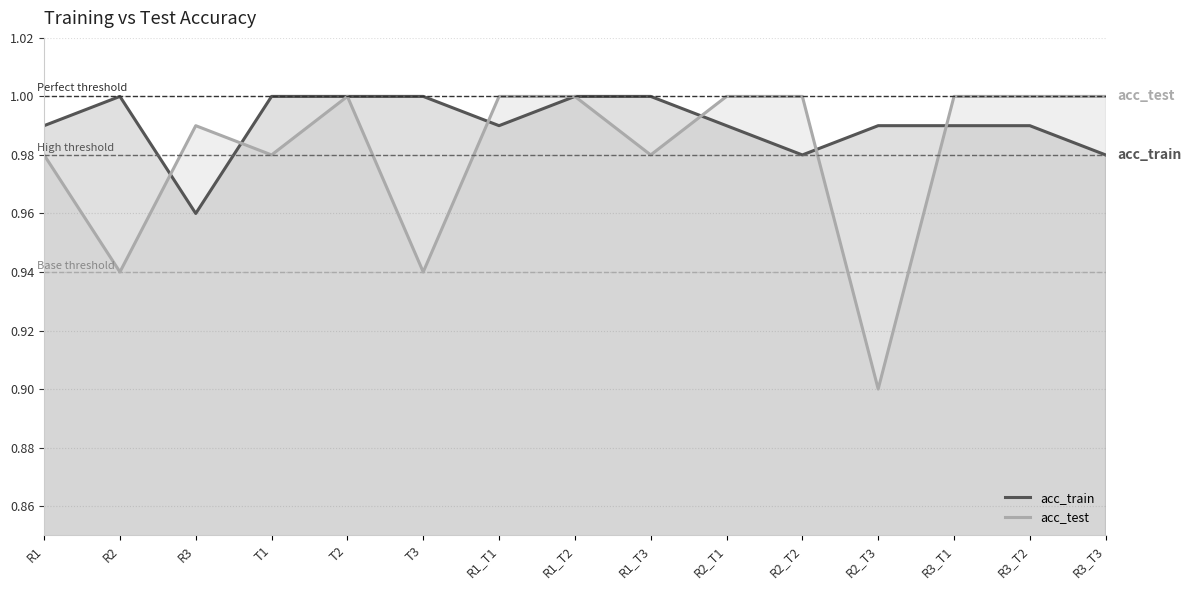

Does the chart have visible grid lines?

Yes